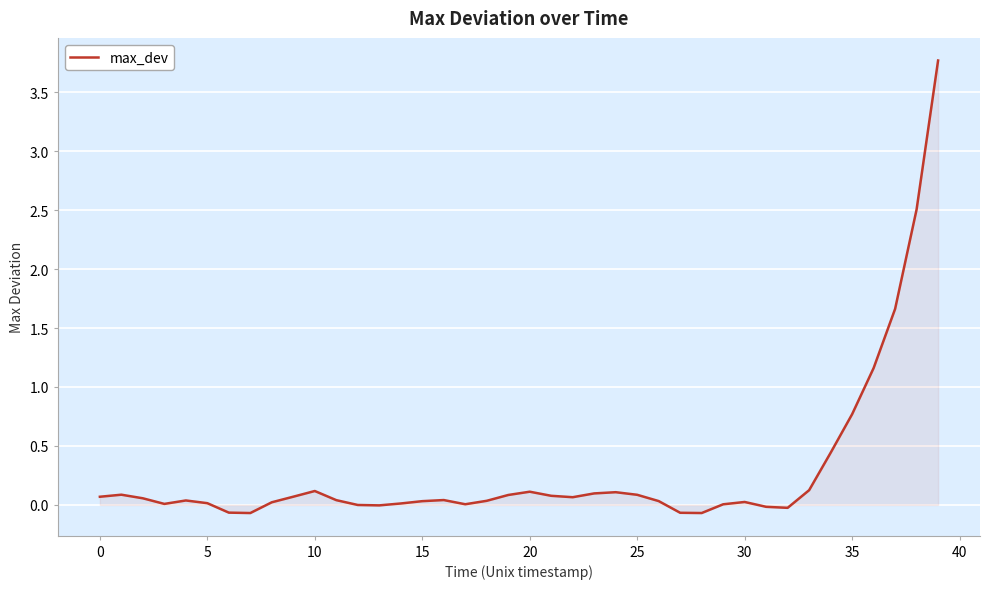

What is the difference between the maximum and minimum values?

3.8